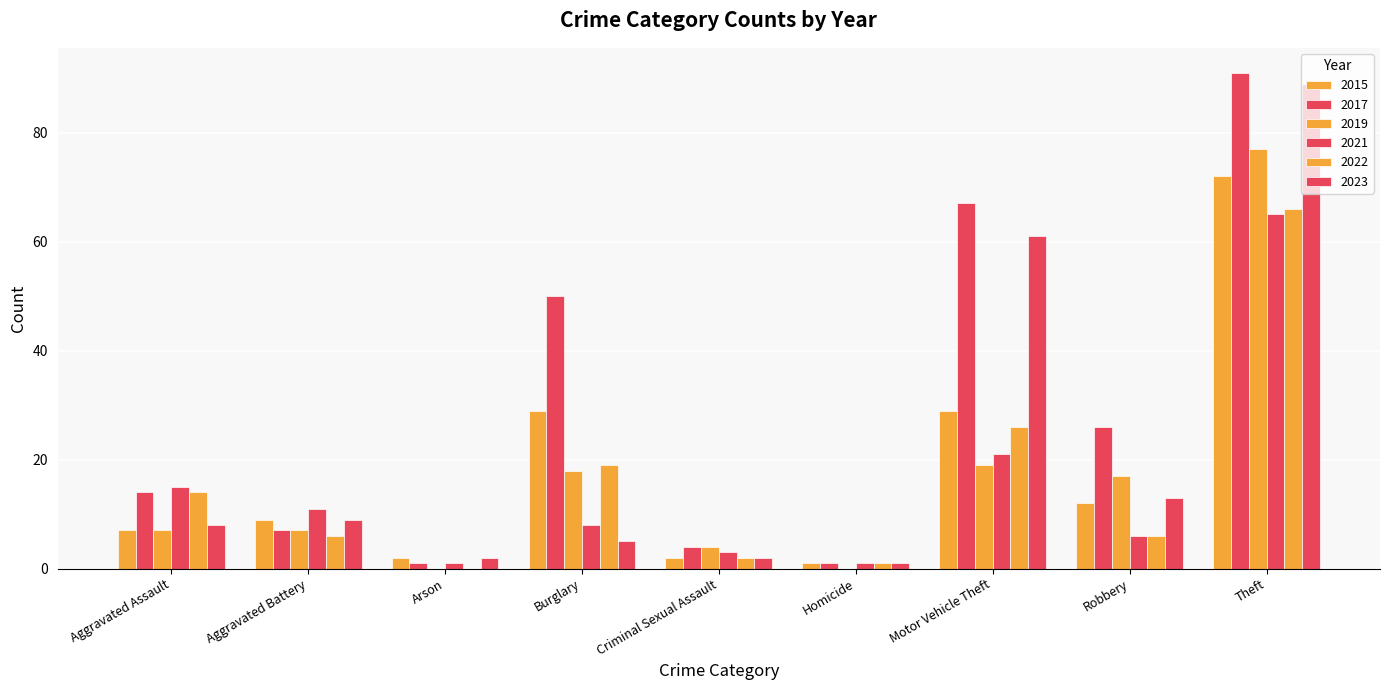

Read the 2015 value at Burglary, to the nearest 10.

30